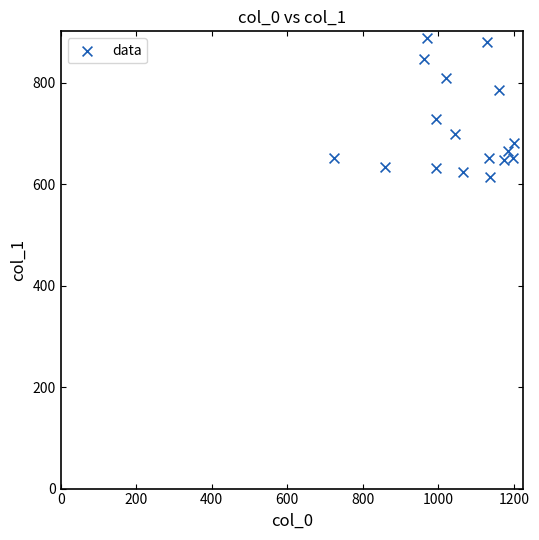

What is the range of Y values (max minus min)?

273.4